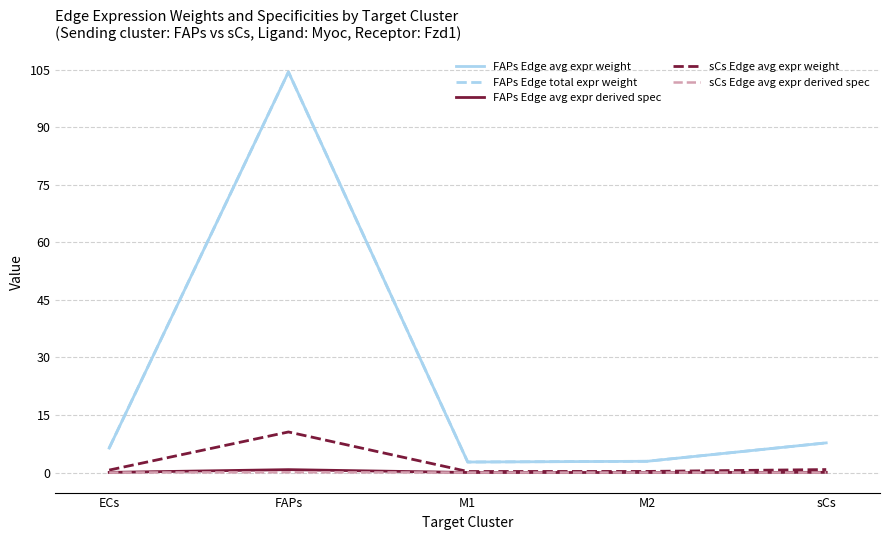

Does the chart display data point markers on the line(s)?

No